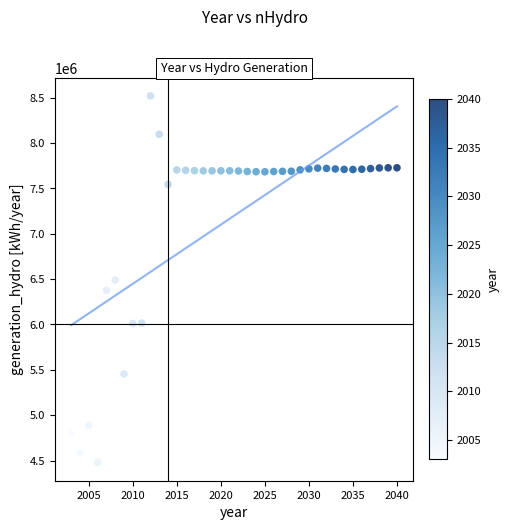

What is the range of X values (max minus min)?

37